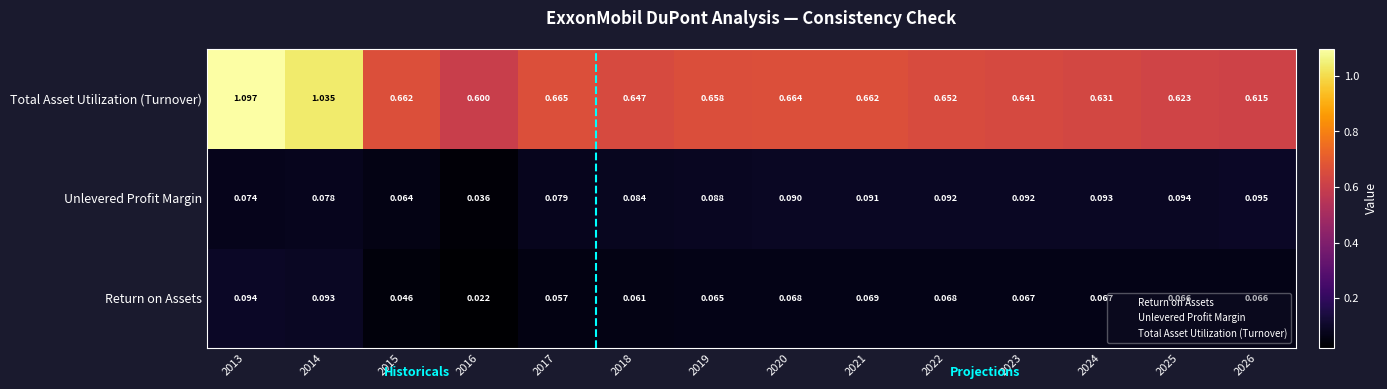

Which series has the largest total across all categories?

Total Asset Utilization (Turnover)